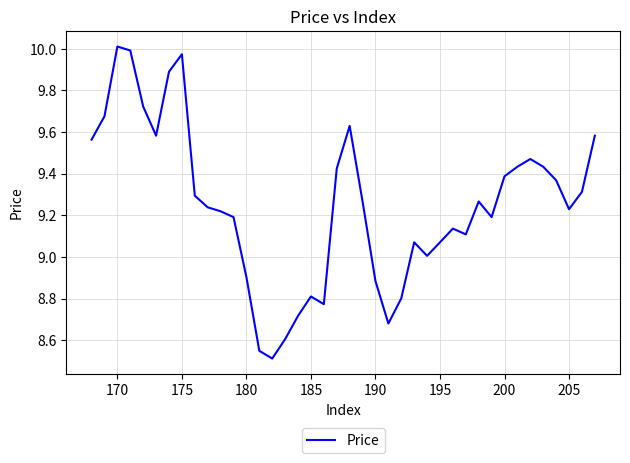

What is the maximum value shown in the chart?

10.0